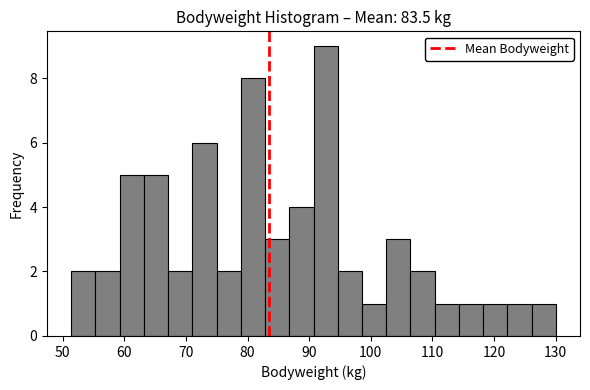

Read against the x-axis, roughly where is the centre of the tallest bar?

93